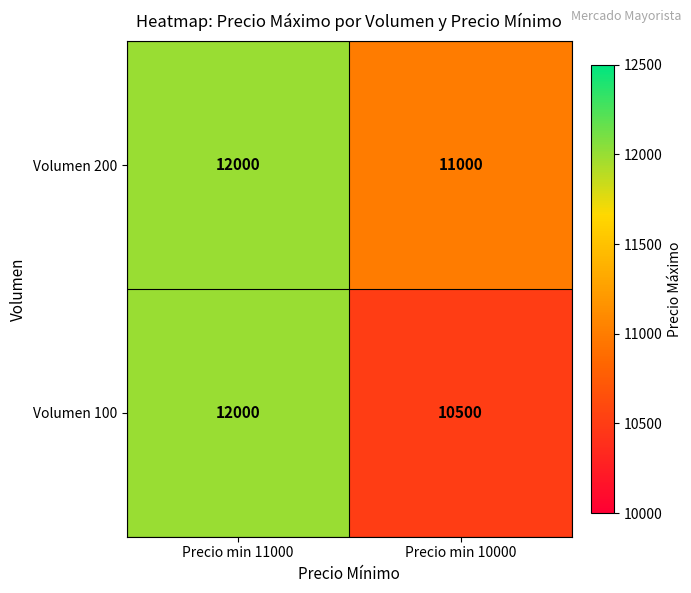

True or false: Volumen 100 has a value of 17717 at Precio min 10000.

False